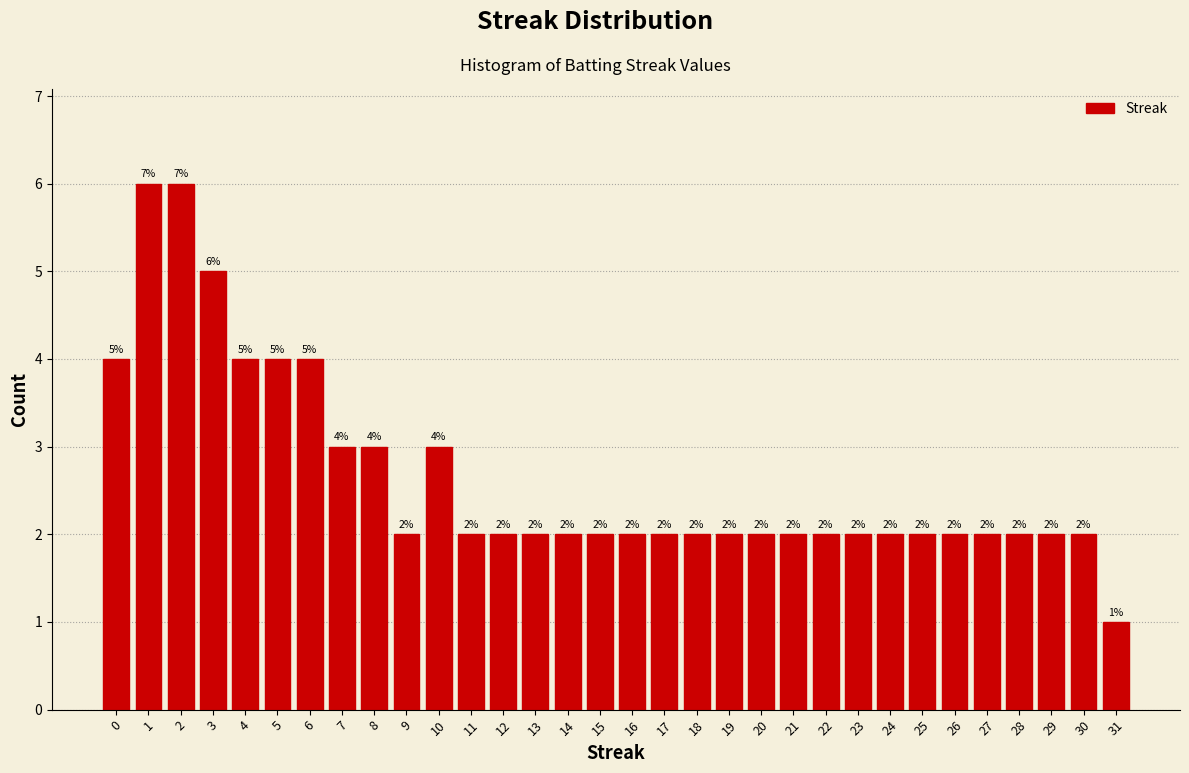

Reading left to right, list all the values displayed in this chart.

0=4	1=6	2=6	3=5	4=4	5=4	6=4	7=3	8=3	9=2	10=3	11=2	12=2	13=2	14=2	15=2	16=2	17=2	18=2	19=2	20=2	21=2	22=2	23=2	24=2	25=2	26=2	27=2	28=2	29=2	30=2	31=1